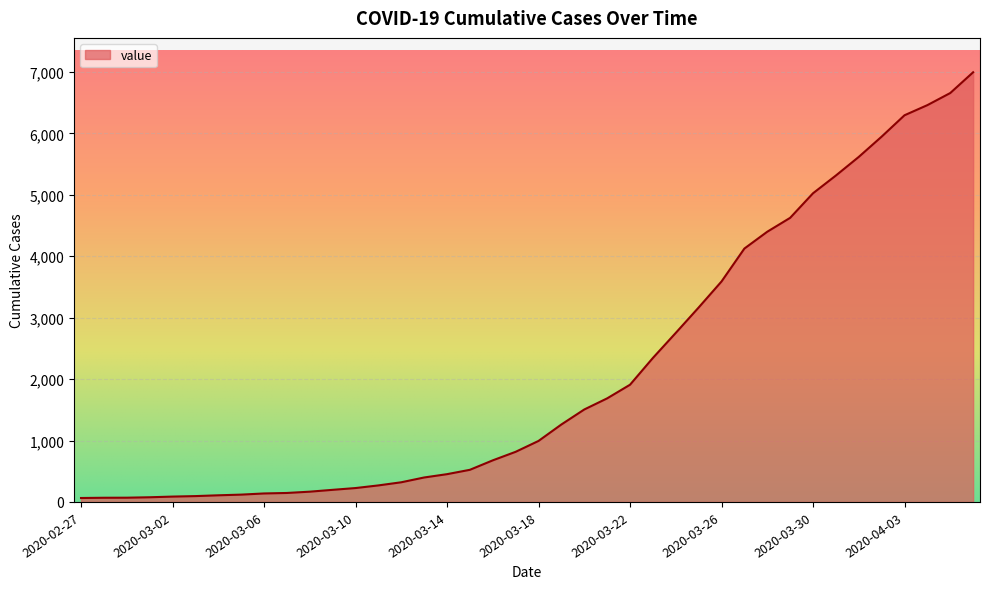

List the labels in order of value, largest first.

2020-04-06, 2020-04-05, 2020-04-04, 2020-04-03, 2020-04-02, 2020-04-01, 2020-03-31, 2020-03-30, 2020-03-29, 2020-03-28, 2020-03-27, 2020-03-26, 2020-03-25, 2020-03-24, 2020-03-23, 2020-03-22, 2020-03-21, 2020-03-20, 2020-03-19, 2020-03-18, 2020-03-17, 2020-03-16, 2020-03-15, 2020-03-14, 2020-03-13, 2020-03-12, 2020-03-11, 2020-03-10, 2020-03-09, 2020-03-08, 2020-03-07, 2020-03-06, 2020-03-05, 2020-03-04, 2020-03-03, 2020-03-02, 2020-03-01, 2020-02-29, 2020-02-28, 2020-02-27